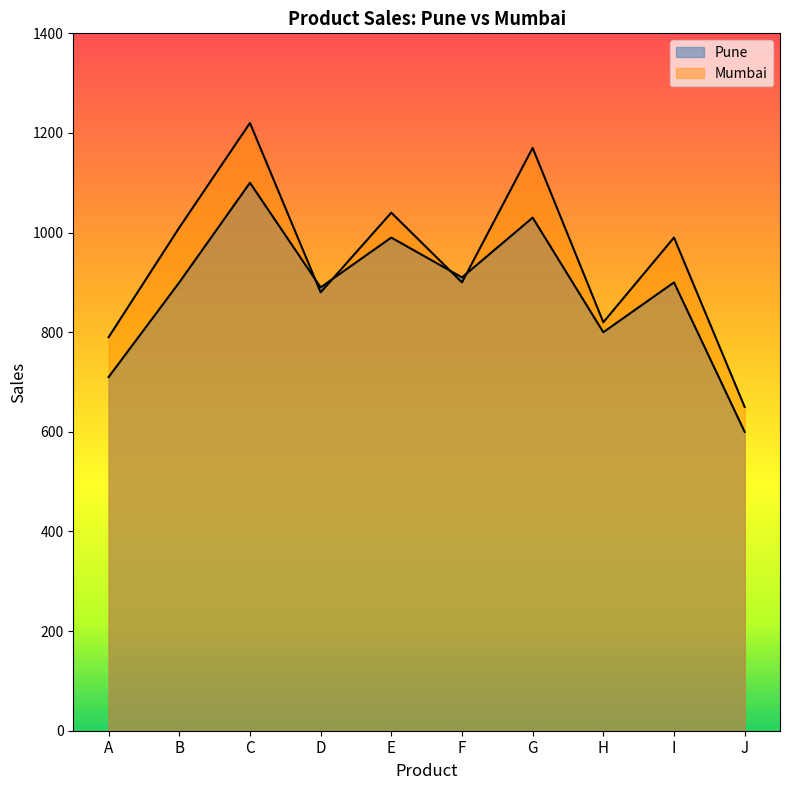

After their last crossing, which series has the higher values: Pune or Mumbai?

Mumbai